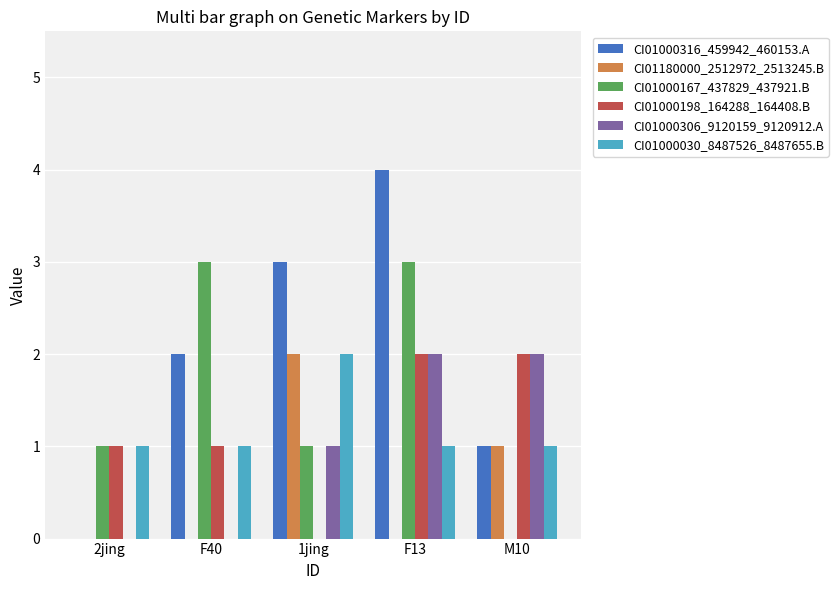

The CI01000316_459942_460153.A series shows 2 at F40. True or false?

True